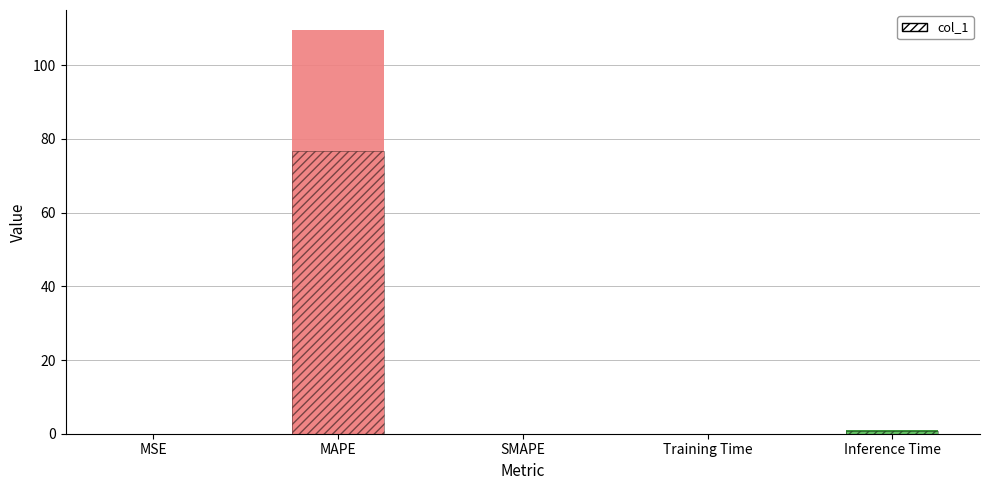

Reading right to left, what are all the values shown in this chart?

0.9	0.1	0.0	109.5	0.0